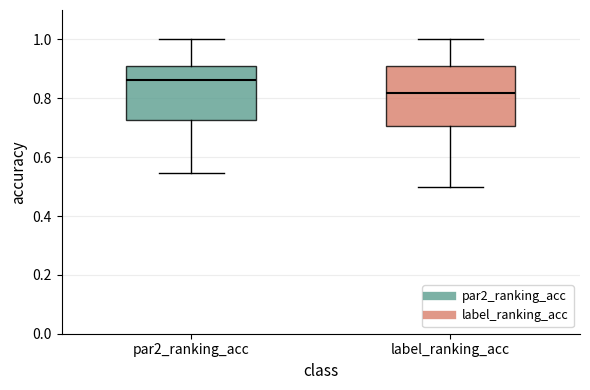

Where does the lower whisker of the box for label_ranking_acc end on the y-axis? The values are not printed on the chart, so give them approximately, as read against the axis.

0.50